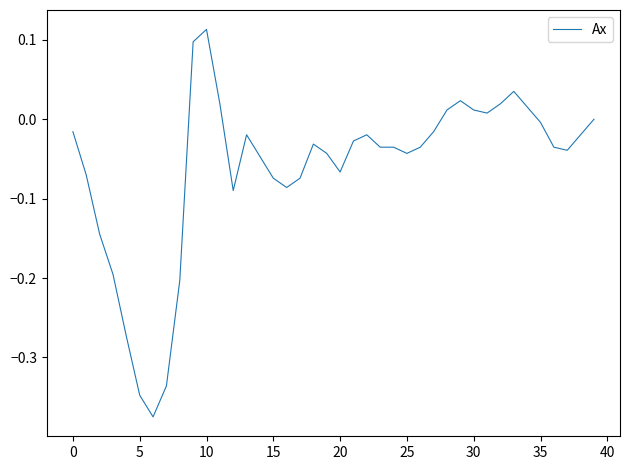

What is the difference between the maximum and minimum values?

0.5